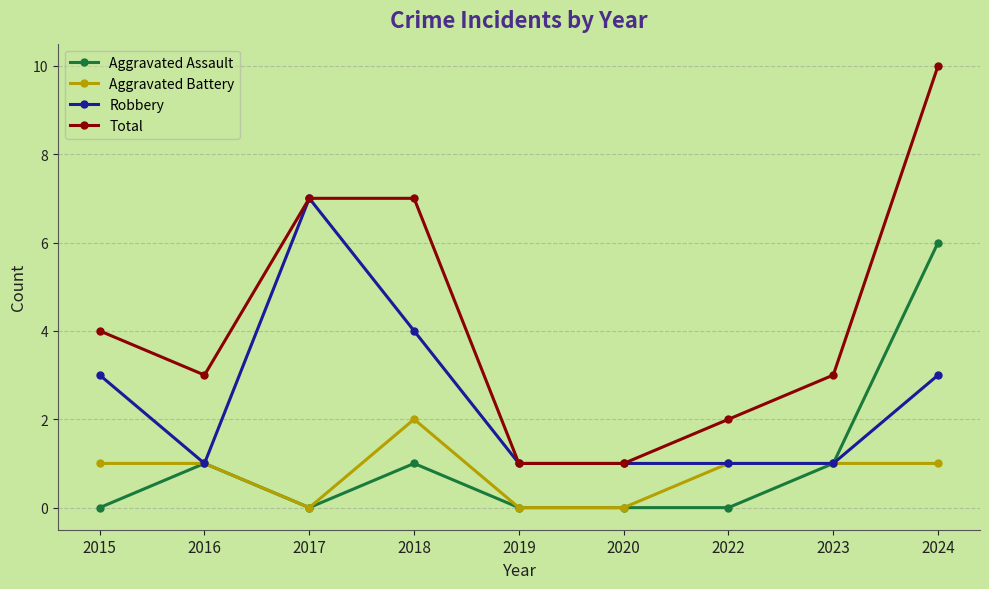

Which category has the highest value in the Aggravated Assault series?

2024